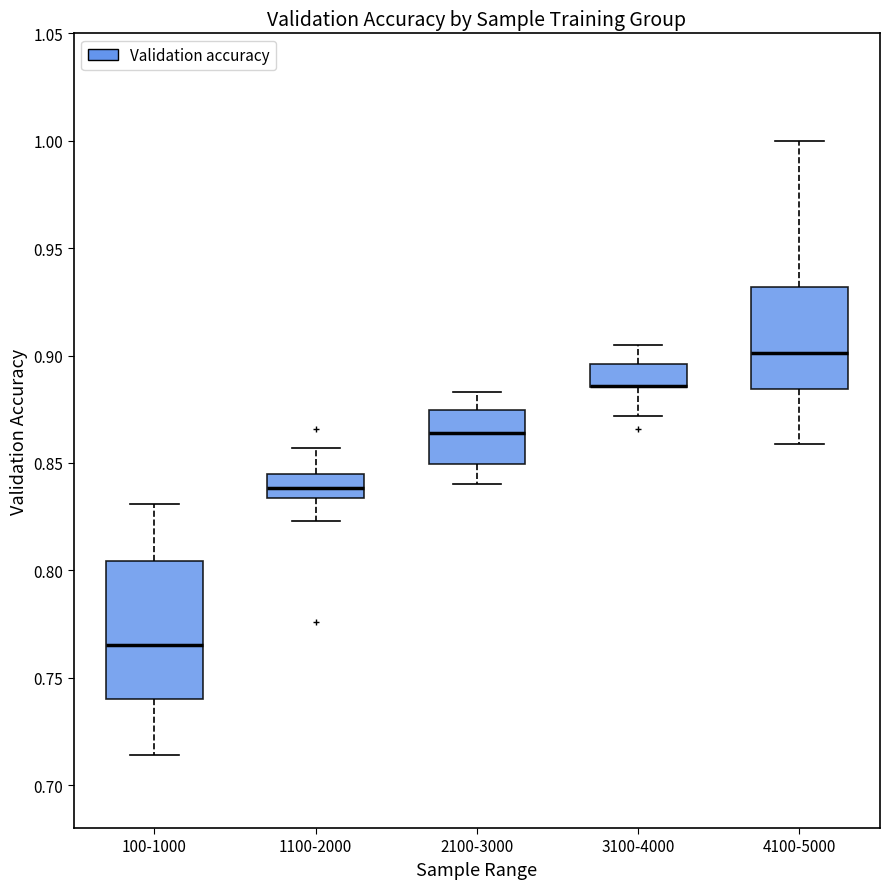

Where does the upper whisker of the box for 2100-3000 end on the y-axis? The values are not printed on the chart, so give them approximately, as read against the axis.

0.885